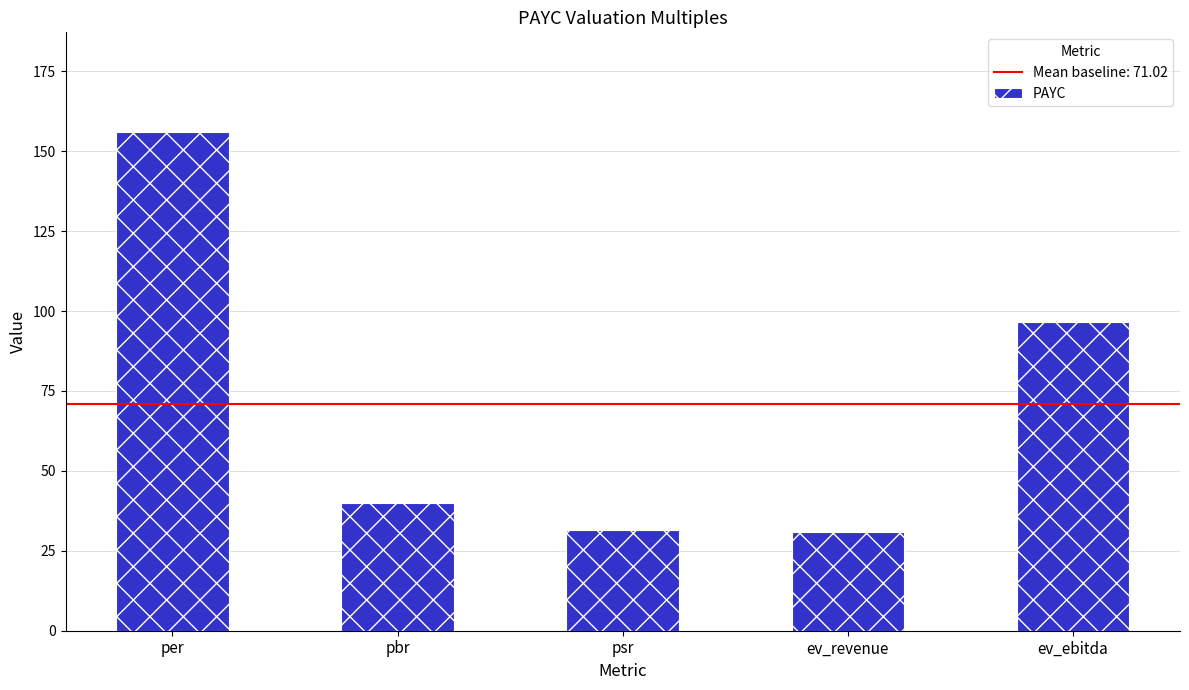

What is the change in value from psr to ev_revenue?

-0.5